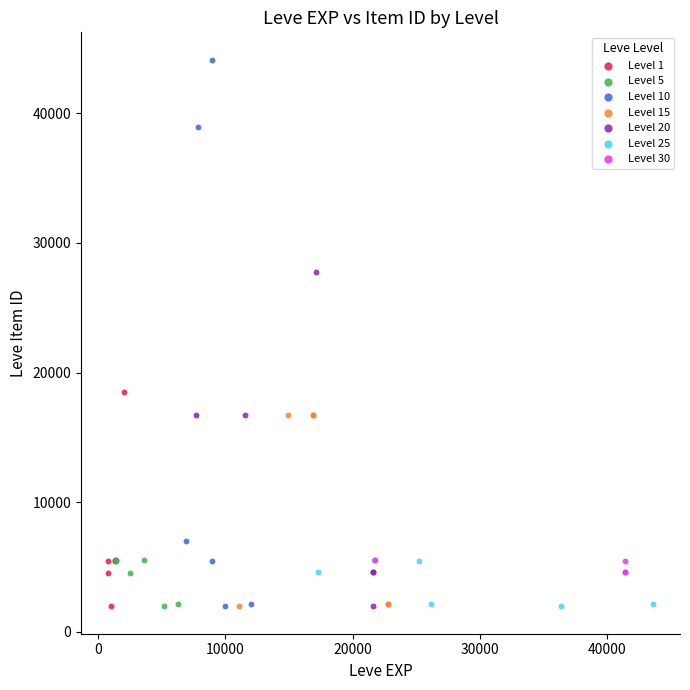

Which series has the widest spread of Y values?

Level 10